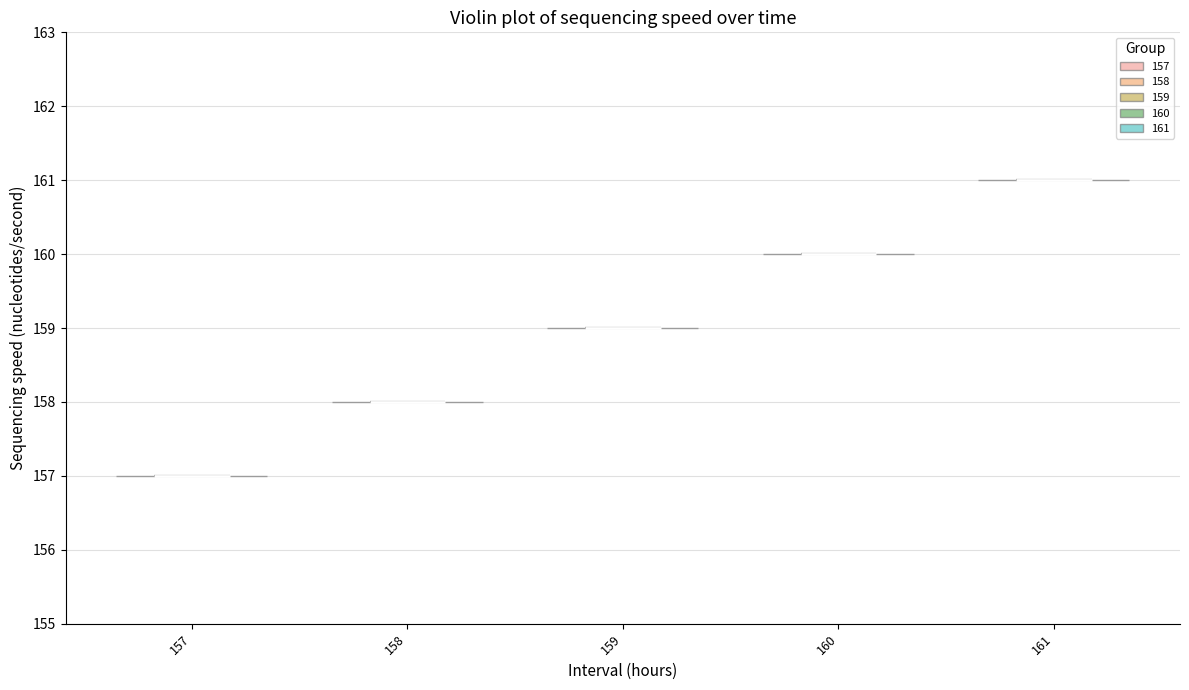

Which violin has the lowest median line?

157